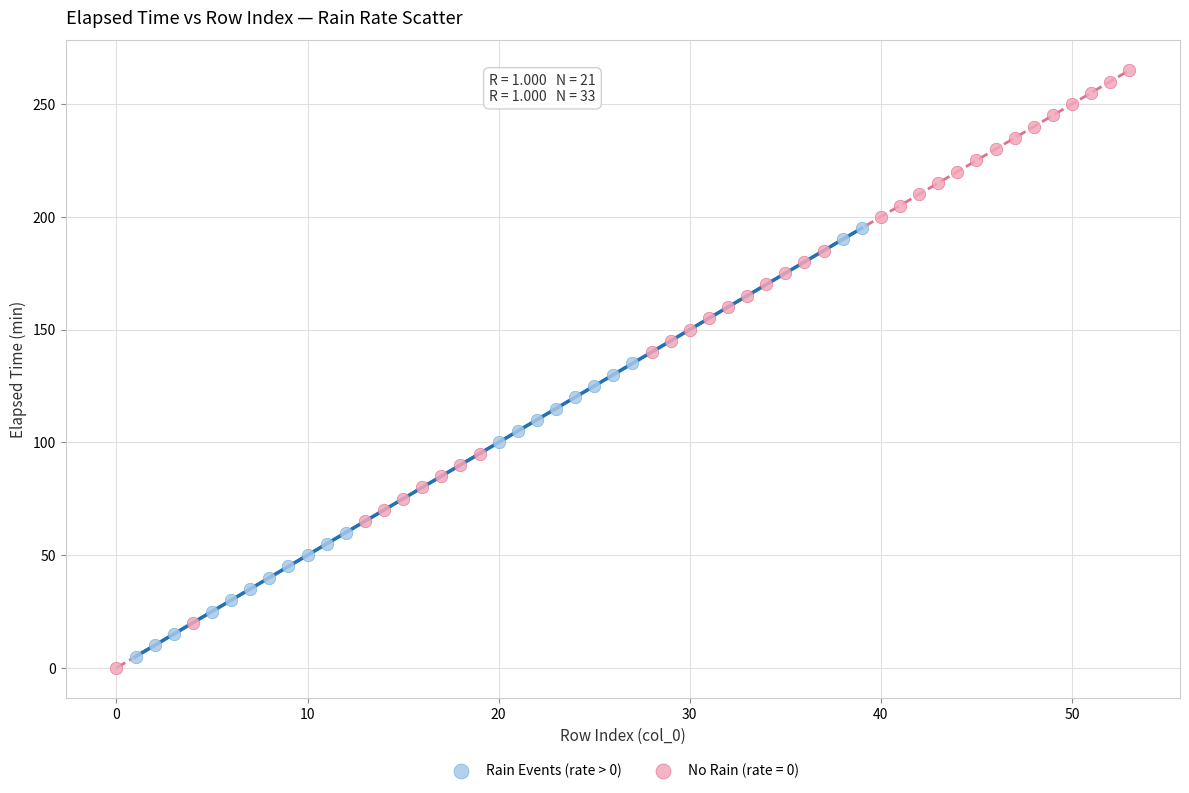

Which series has the widest spread of Y values?

No Rain (rate = 0)